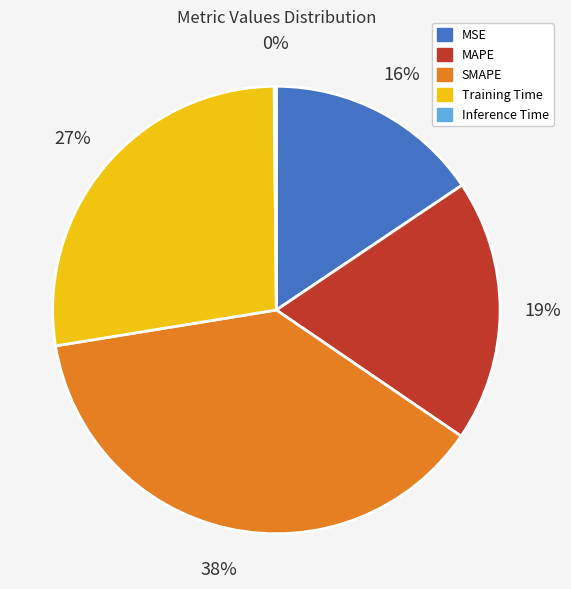

The MSE slice represents 16% of the pie. True or false?

True